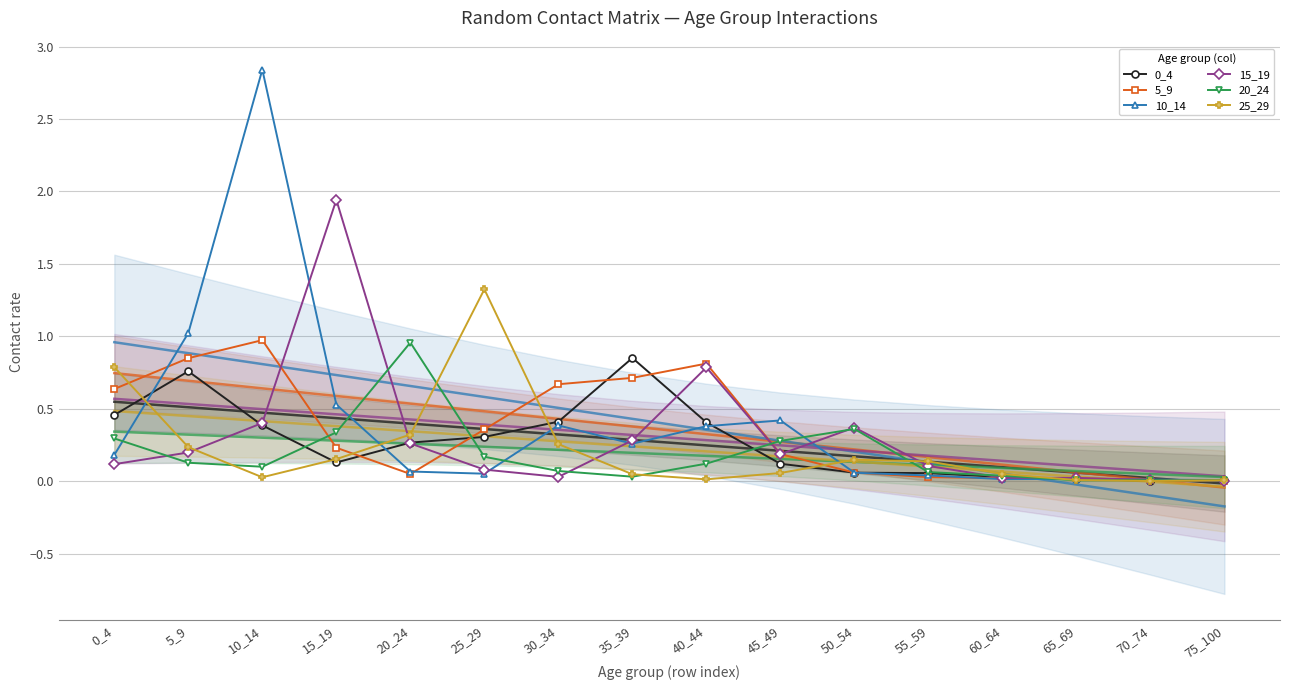

After their last crossing, which series has the higher values: 0_4 or 25_29?

0_4